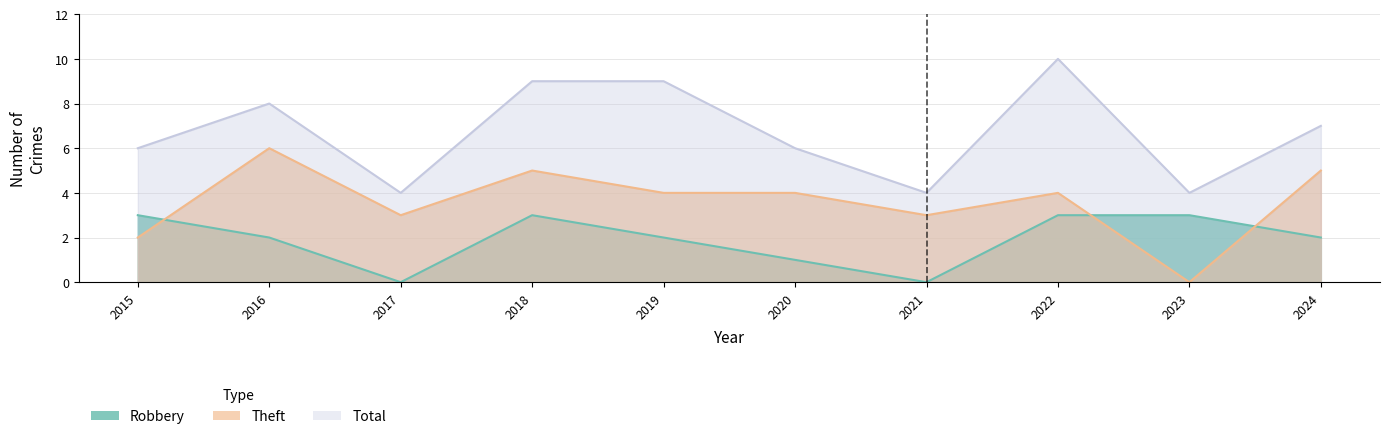

How many lines are shown in the chart?

3